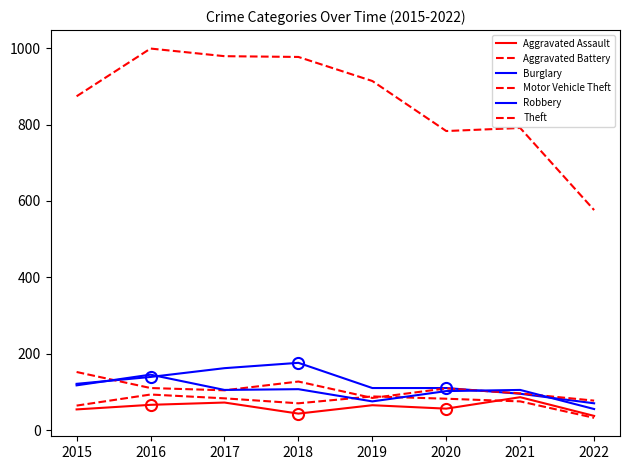

What is the maximum value shown in the chart?

999